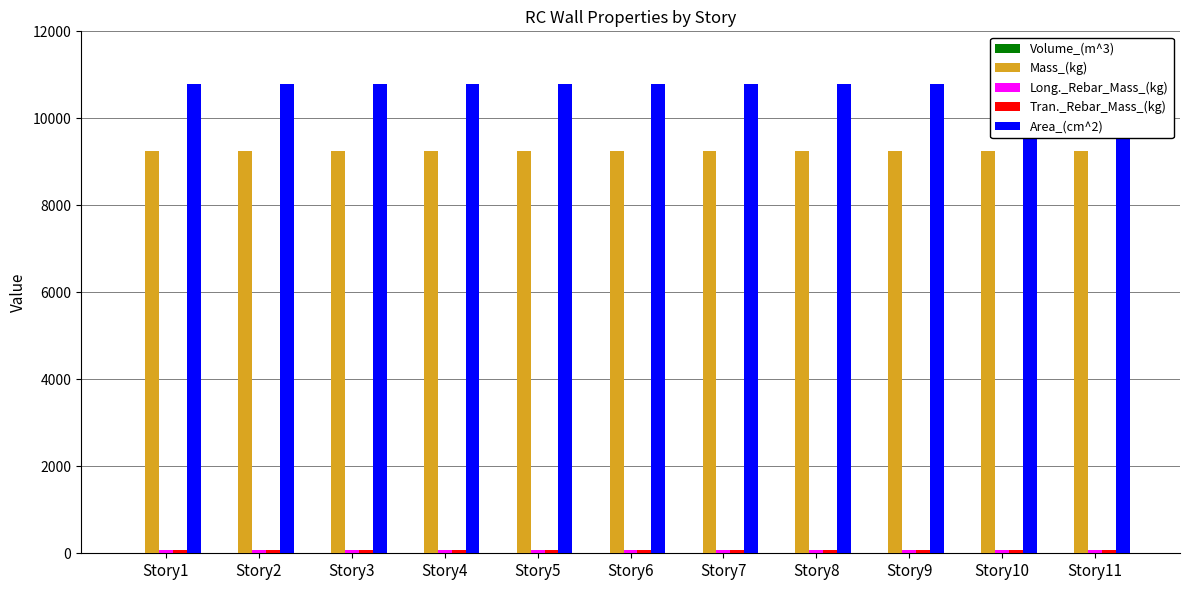

What are all the series names shown in the legend?

Volume_(m^3), Mass_(kg), Long._Rebar_Mass_(kg), Tran._Rebar_Mass_(kg), Area_(cm^2)